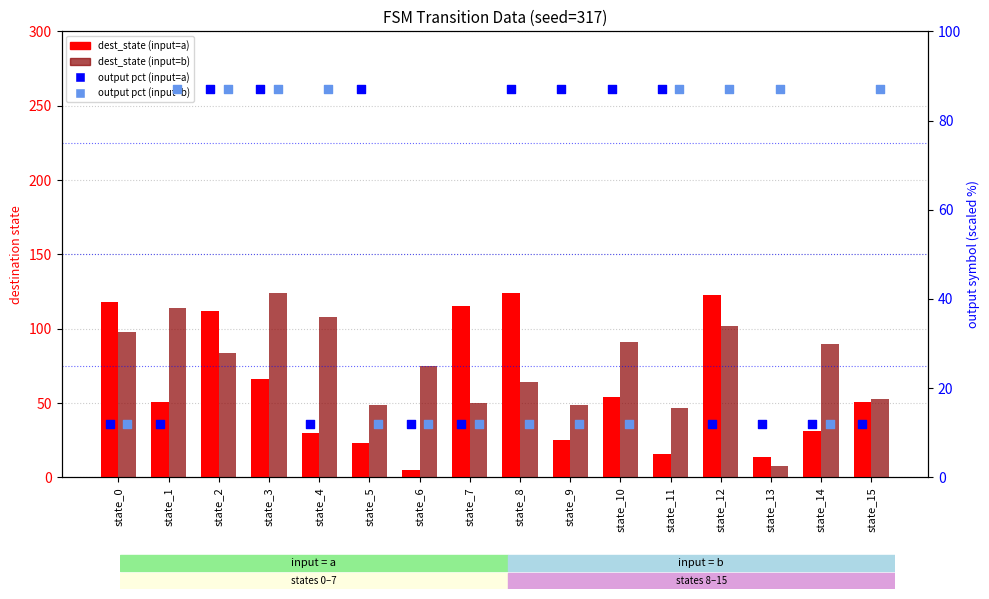

Which series has the widest spread of Y values?

dest_state (input=a)